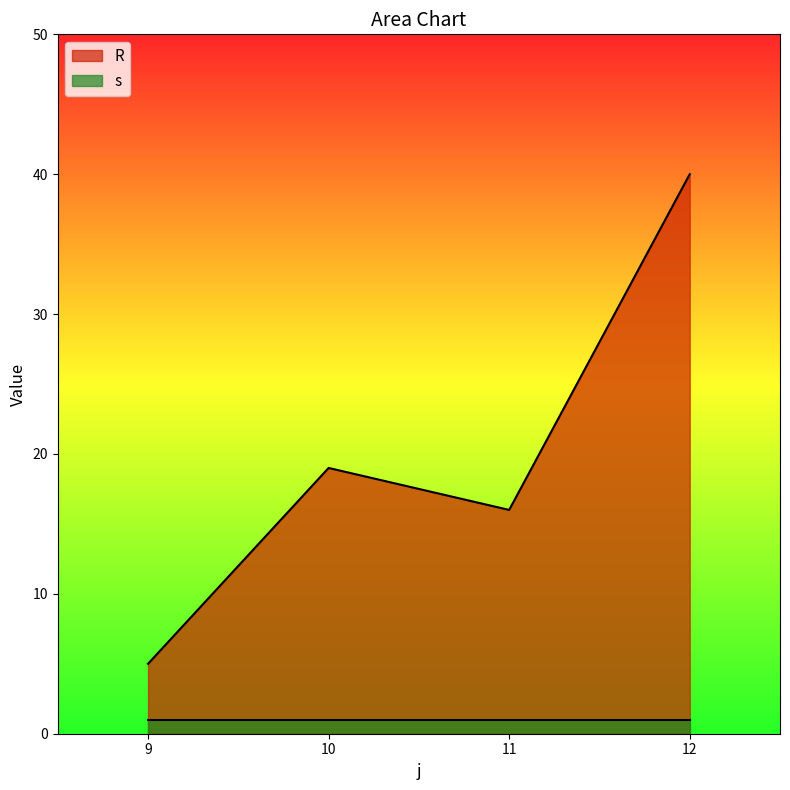

What is the change in value from 9 to 12?

+35